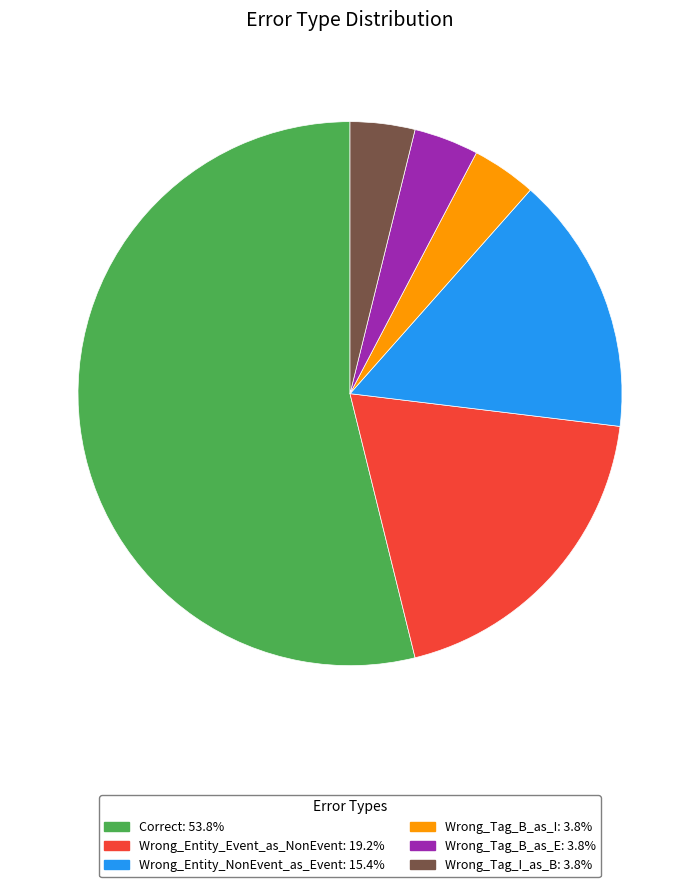

Is there a majority slice in this chart?

Yes